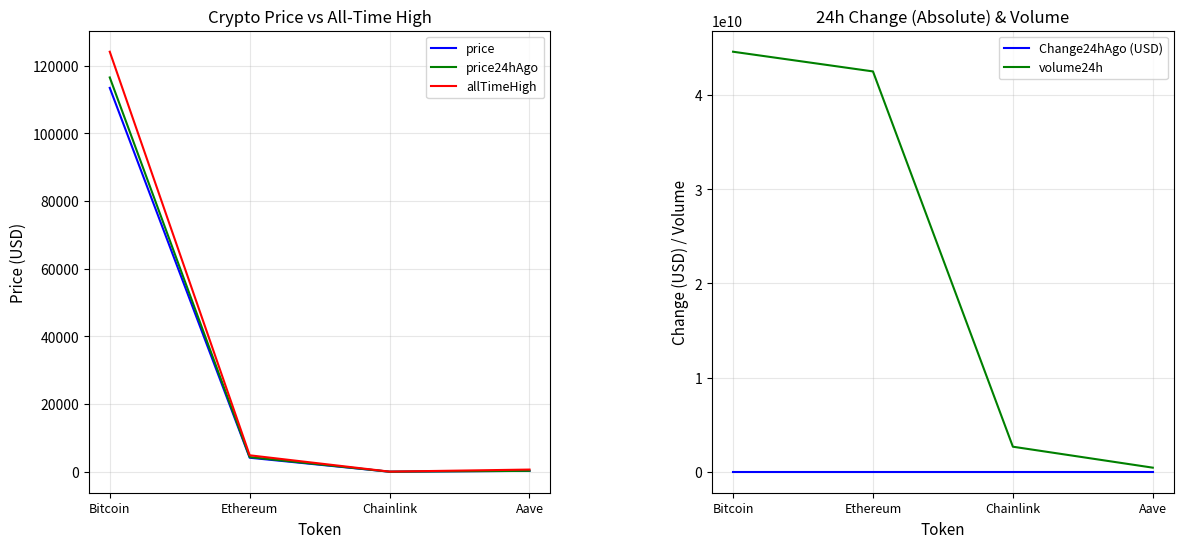

What is the difference between the highest and lowest values at Chainlink?

2656126482.3